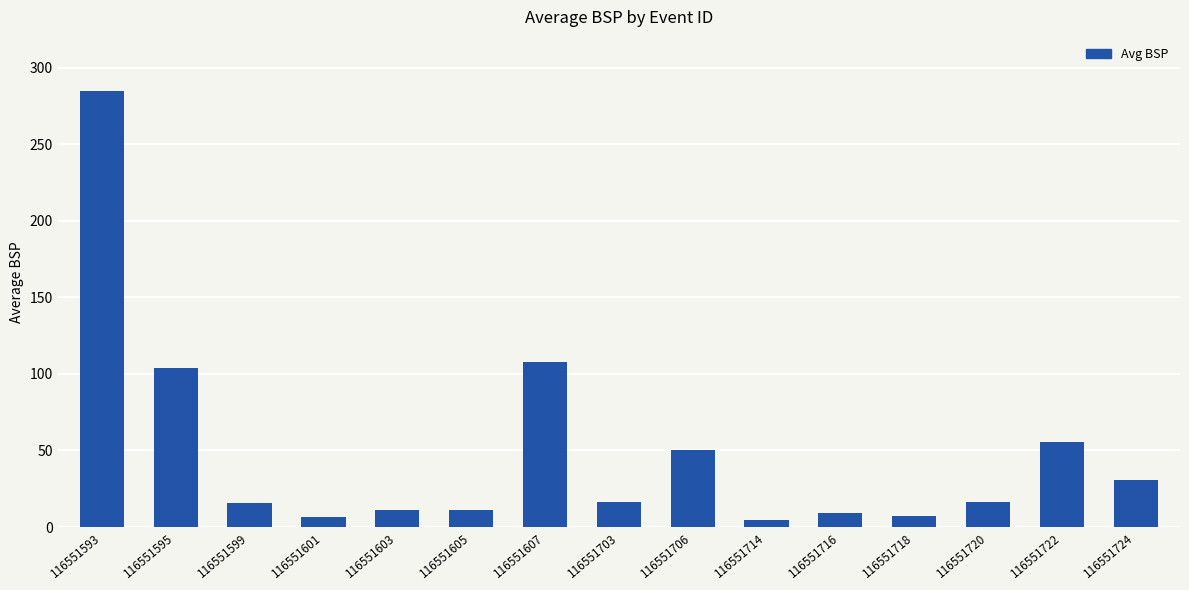

How many series are shown in this chart?

1